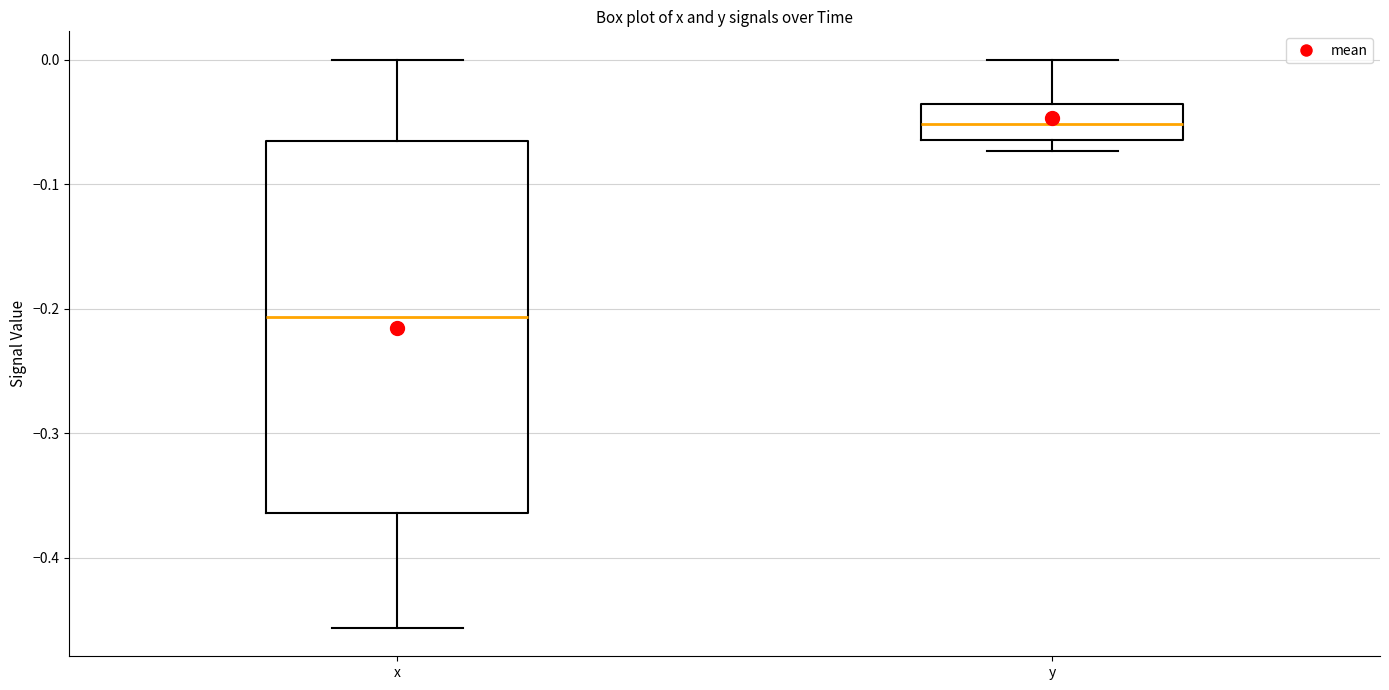

Where does the median line of the box for y sit on the y-axis? The values are not printed on the chart, so give them approximately, as read against the axis.

-0.05